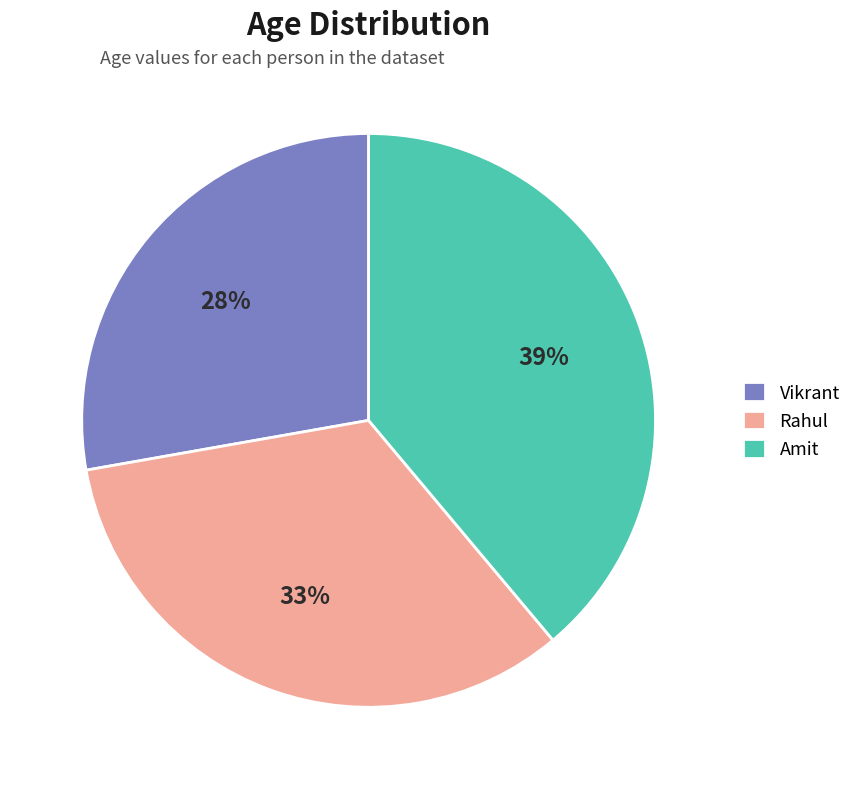

To the nearest percent, what is the average slice percentage?

33%